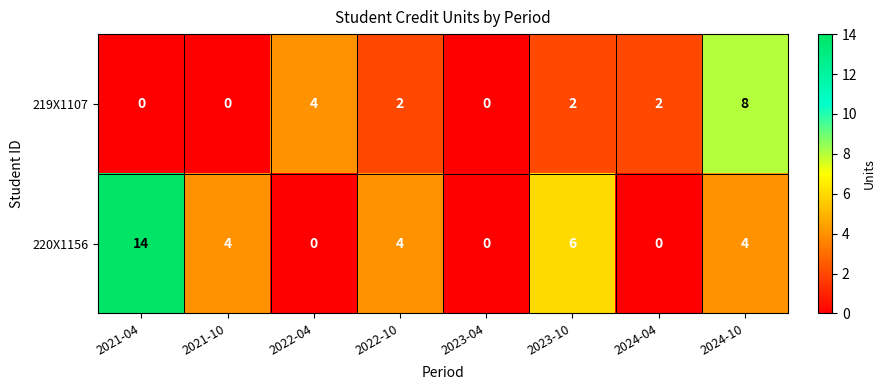

How many positive values does the 219X1107 series have?

5